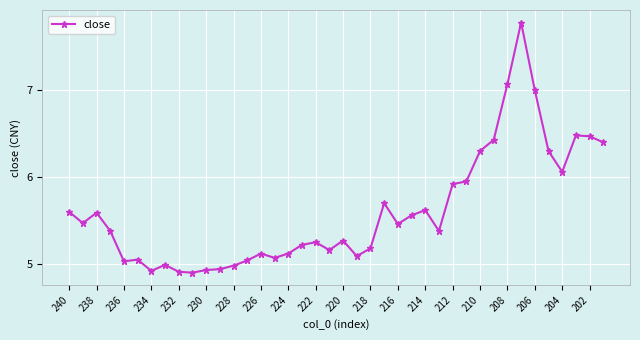

What is the difference between the maximum and minimum values?

2.9